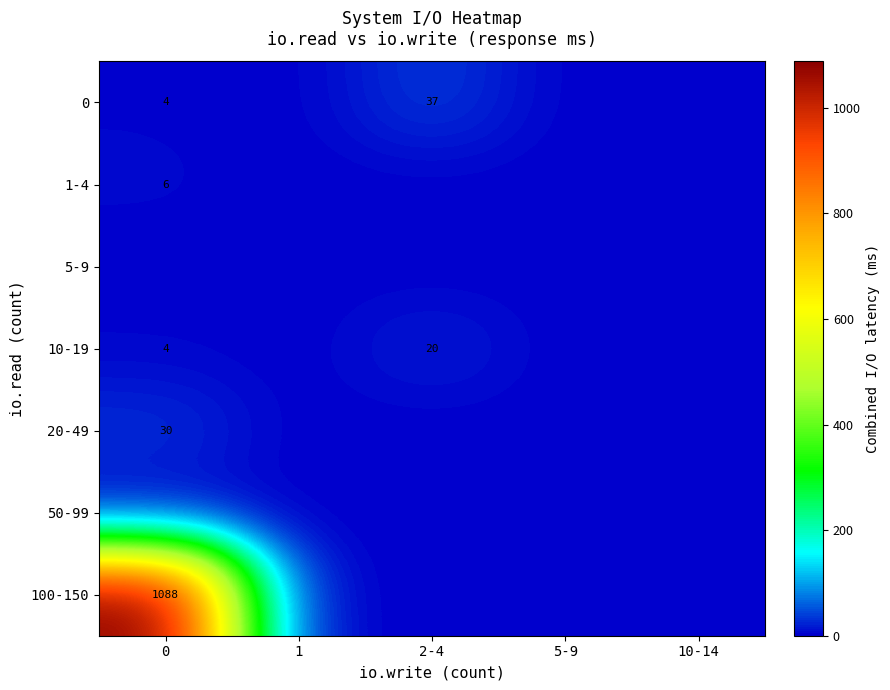

True or false: 10-19 has a value of 32 at 2-4.

False